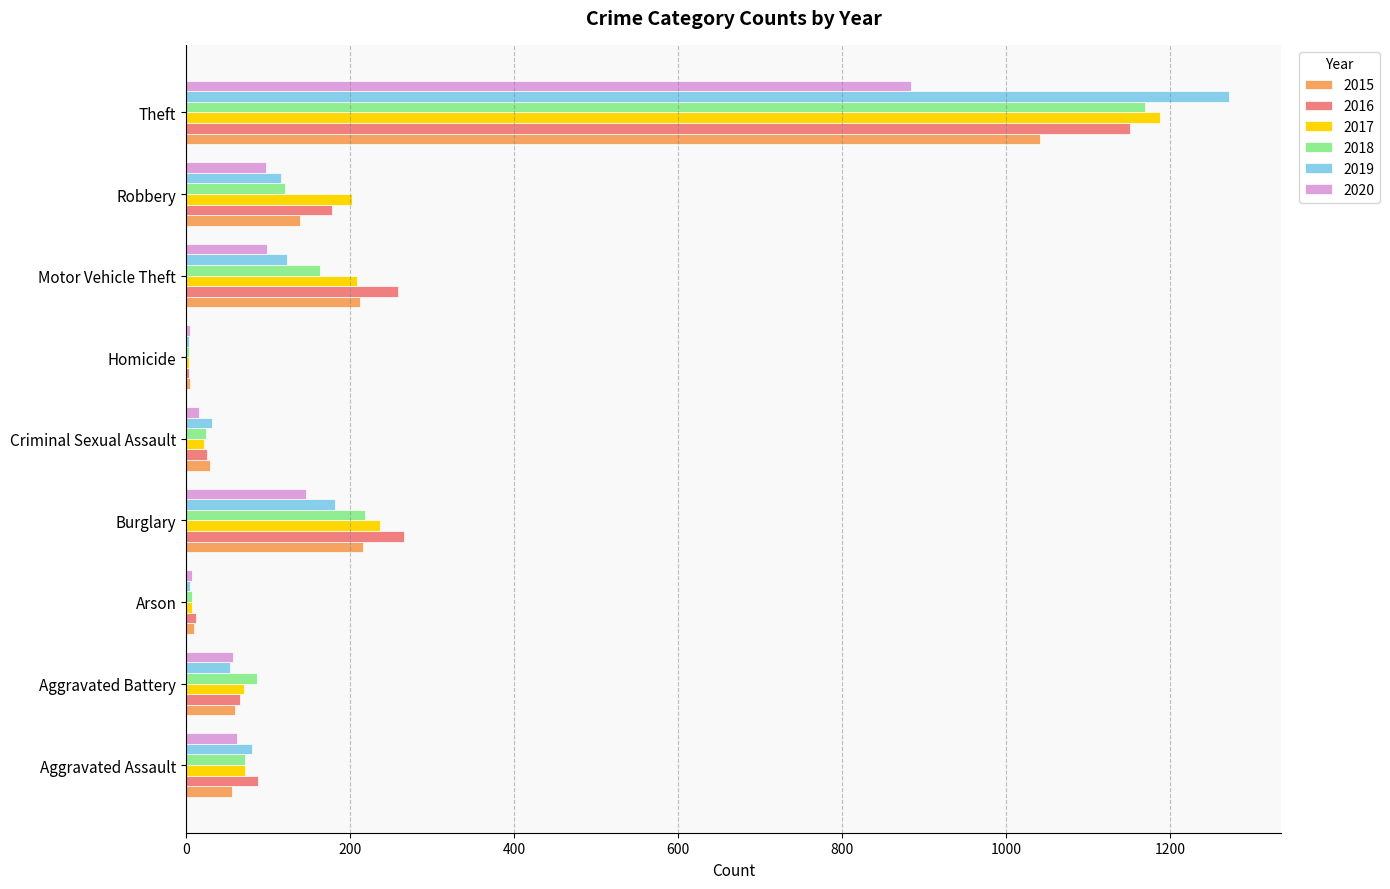

True or false: 2015 has a value of 216 at Burglary.

True